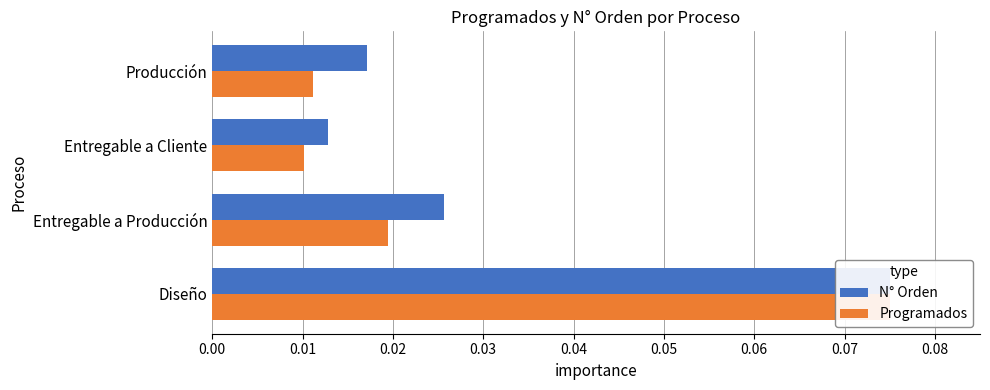

Count the number of data series in this chart.

2